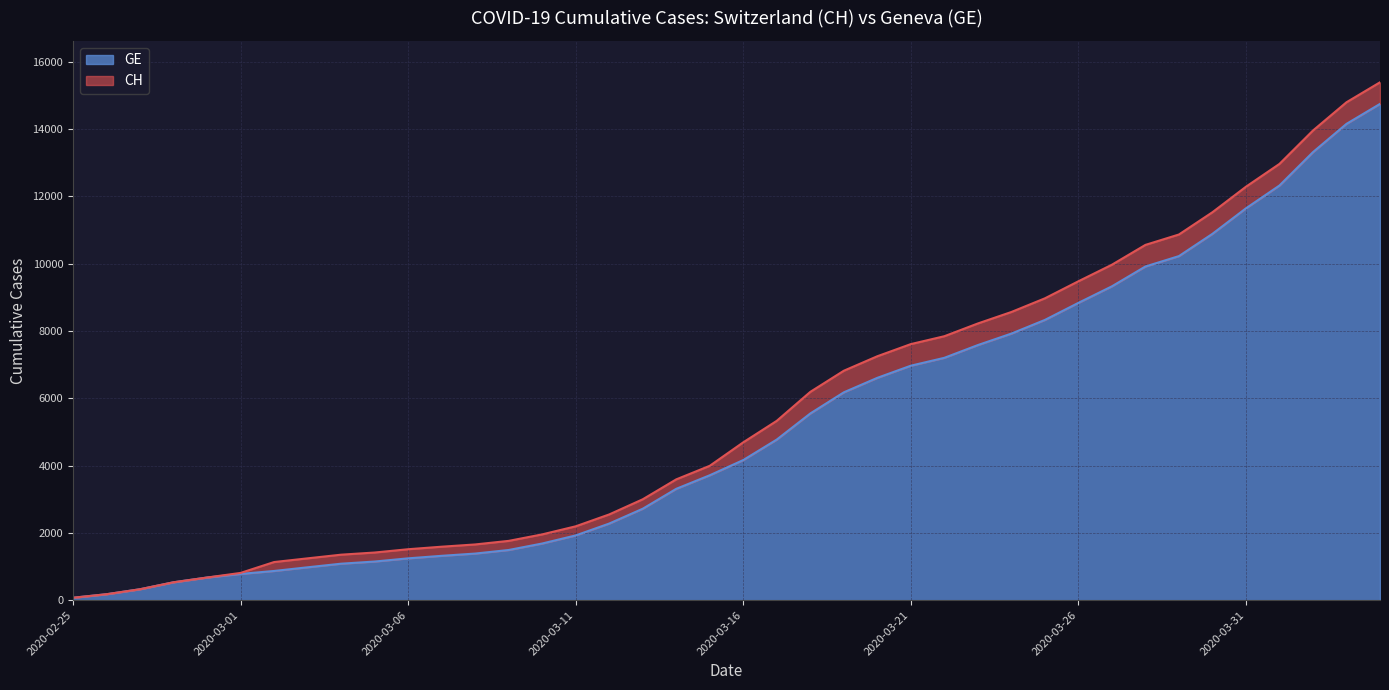

True or false: CH and GE cross at least once.

False